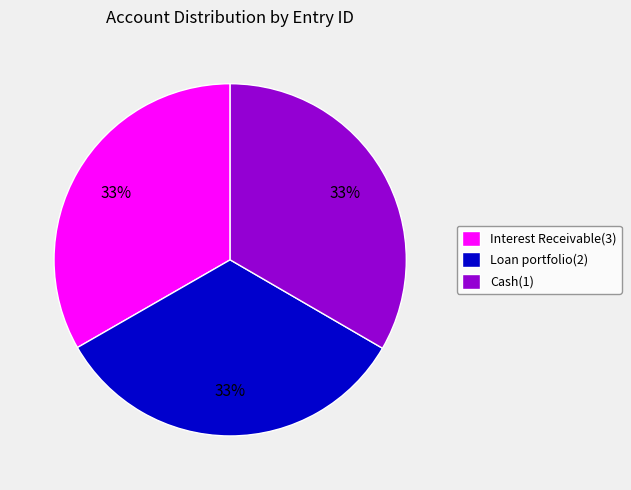

To the nearest percent, what portion does Loan portfolio(2) represent?

33%